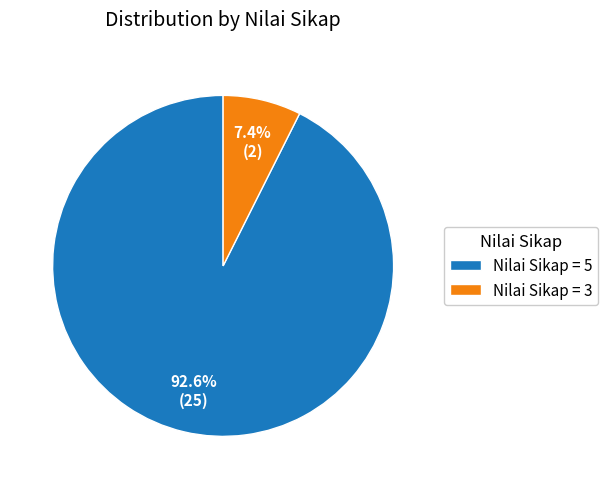

Rank the categories by value from lowest to highest.

Nilai Sikap = 3, Nilai Sikap = 5